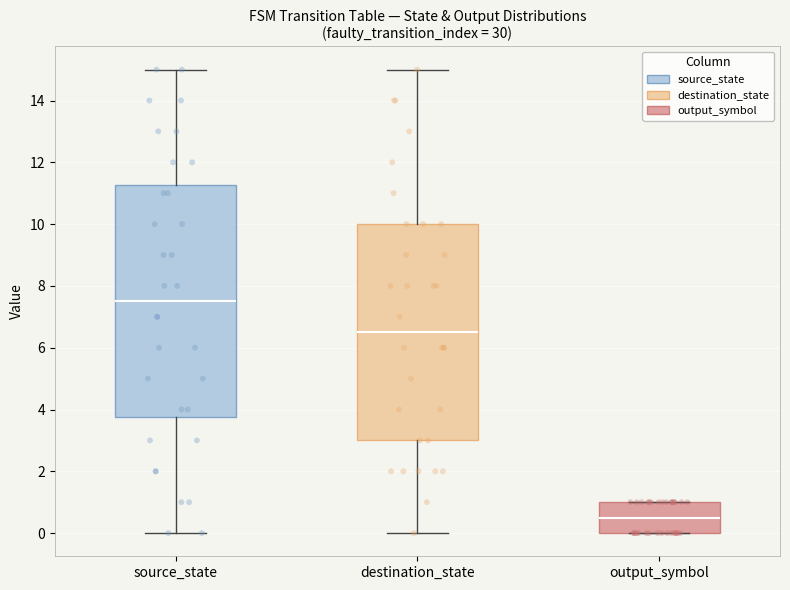

Which box's median line is the highest?

source_state